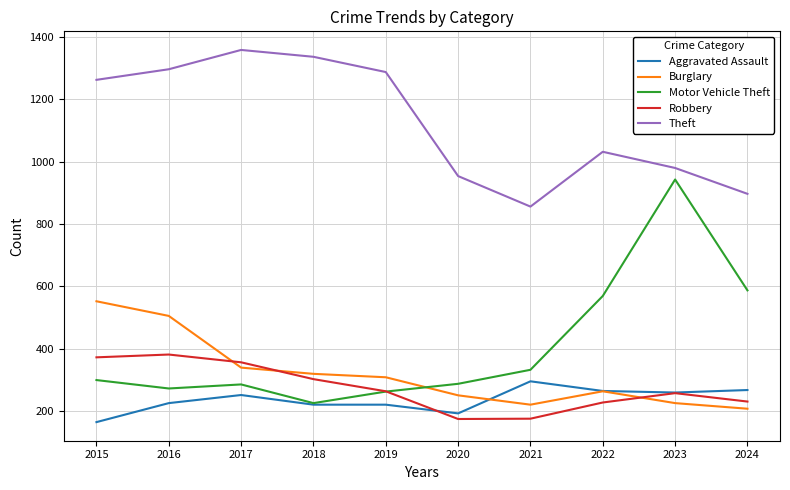

After their last crossing, which series has the higher values: Robbery or Aggravated Assault?

Aggravated Assault